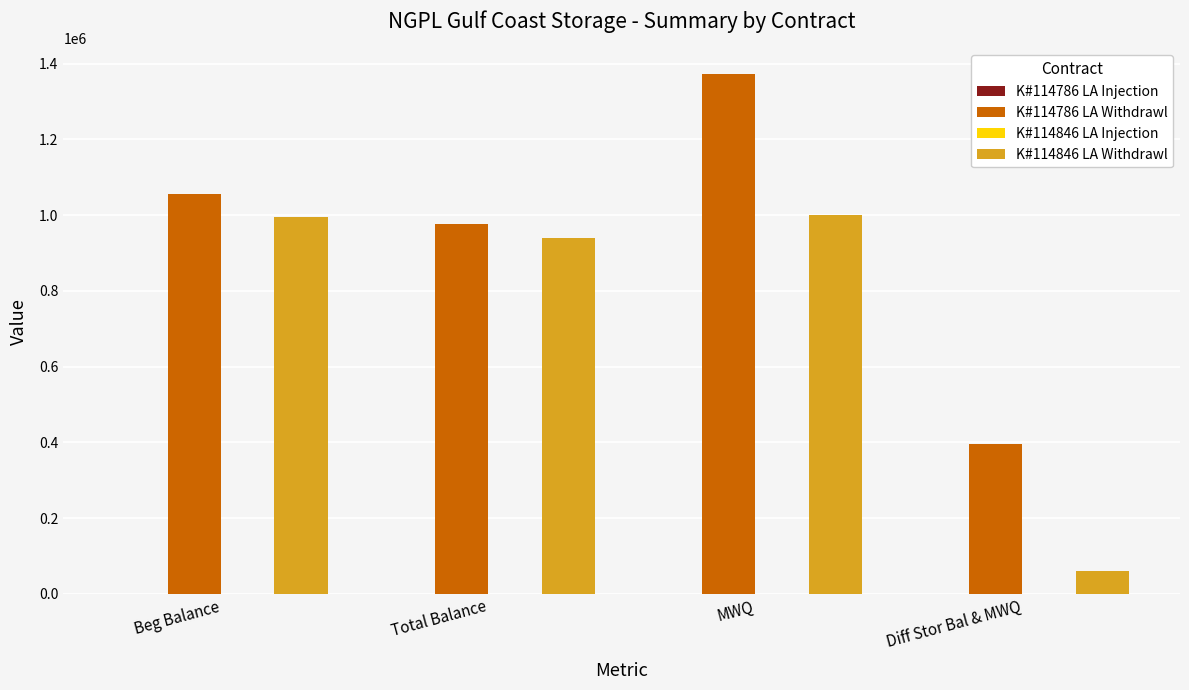

Which label corresponds to the smallest value in the chart?

Diff Stor Bal & MWQ